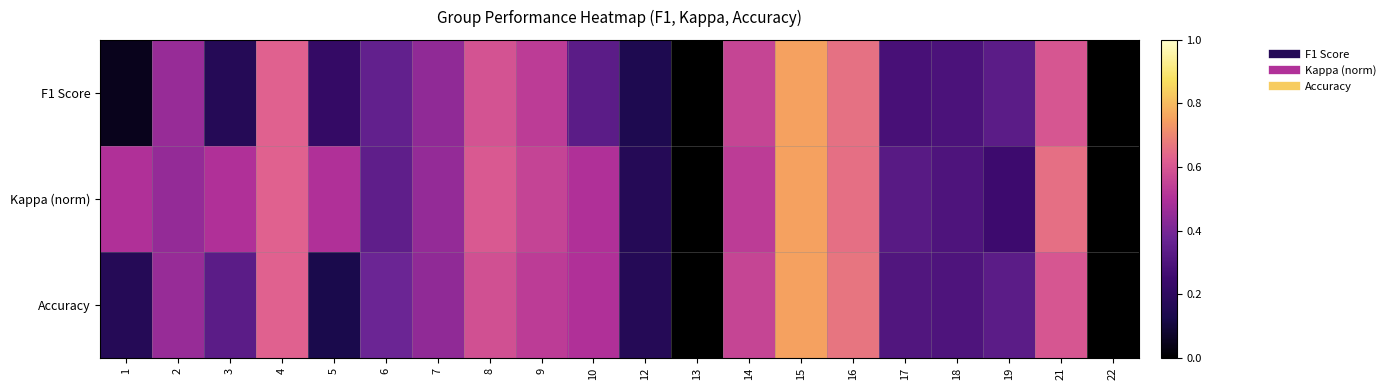

Rank the series by their maximum value, from lowest to highest.

Kappa (norm), Accuracy, F1 Score